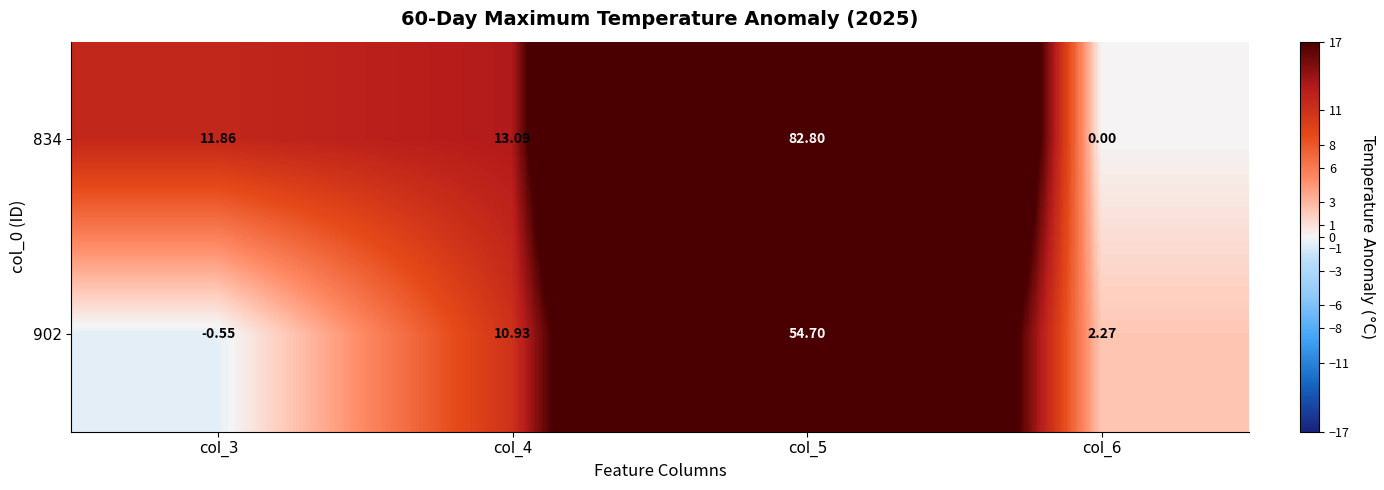

List the series in order of their peak value, lowest first.

902, 834